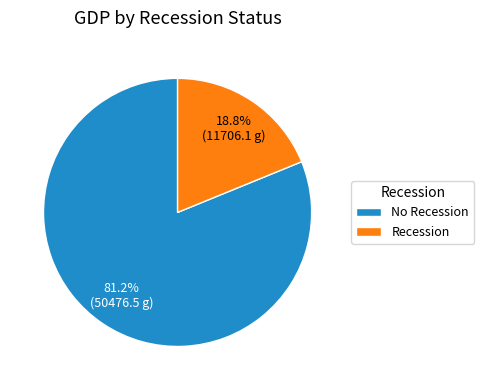

What is the total percentage of No Recession and Recession?

100.0%